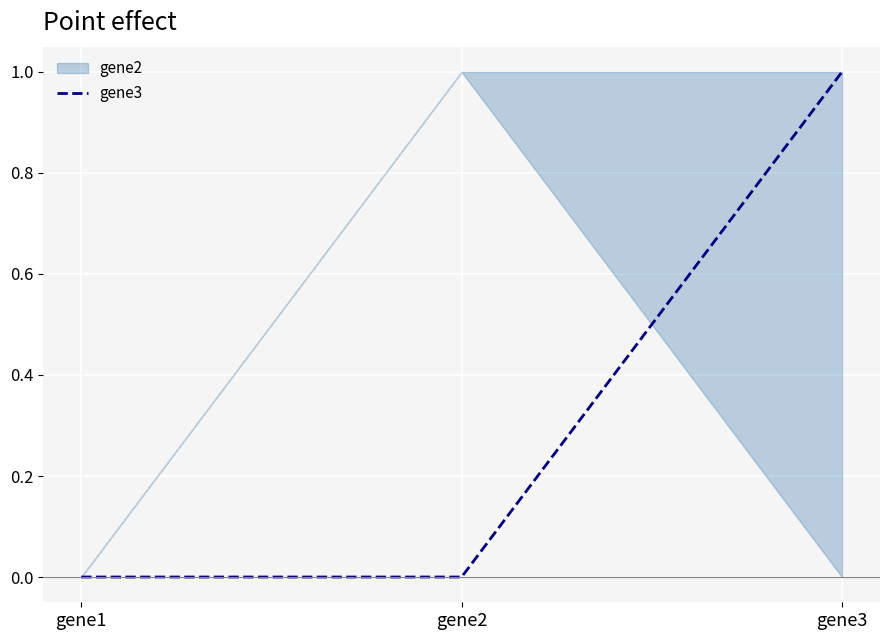

Count the number of values greater than 0.

1